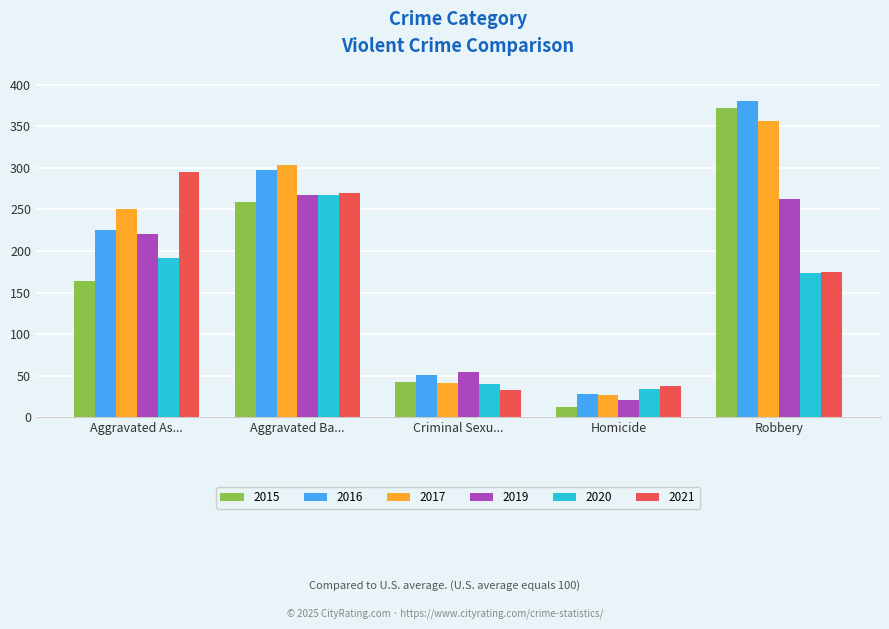

At which label does 2015 reach its minimum?

Homicide